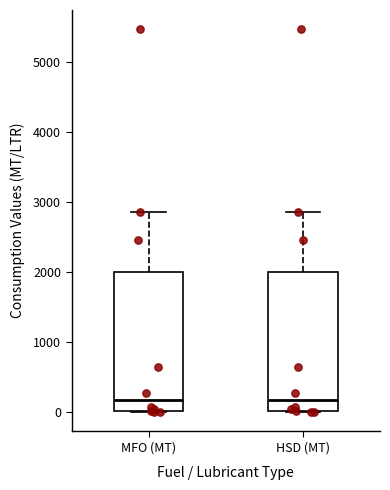

Reading left to right, transcribe this box plot: for each box, give where its median line is, the range the box spans, and where its two whiskers end, as read against the y-axis. The values are not printed on the chart, so give them approximately, as read against the axis.

MFO (MT): median 200, box 0 to 2000, whiskers 0 to 2900
HSD (MT): median 200, box 0 to 2000, whiskers 0 to 2900